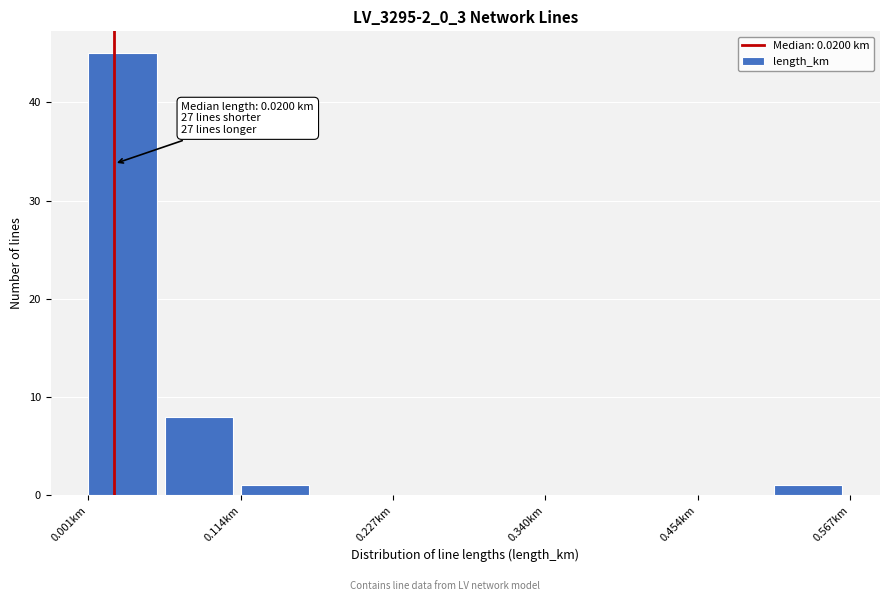

Around what value on the x-axis is the tallest bar? Give the approximate position of its centre, as read against the axis.

0.02